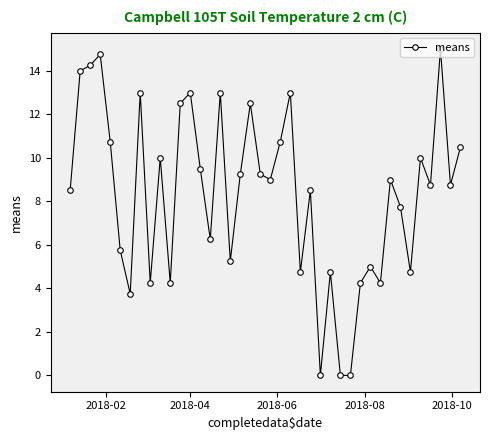

What is the value of the 14th point from the left?

9.5